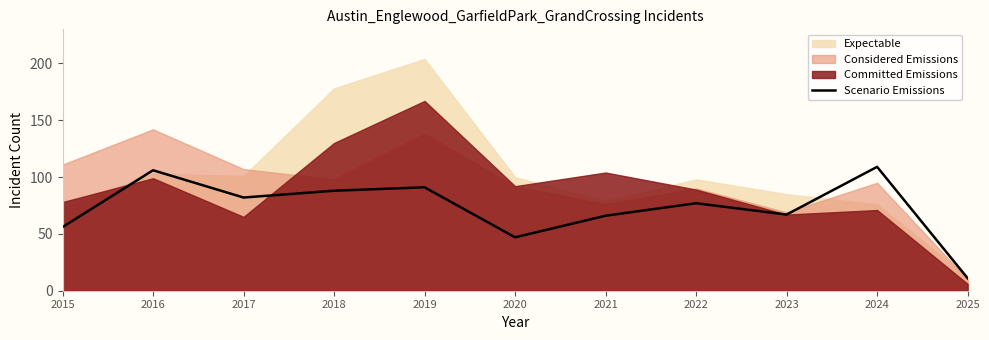

Is it true that Scenario Emissions equals 88 at 2018?

True